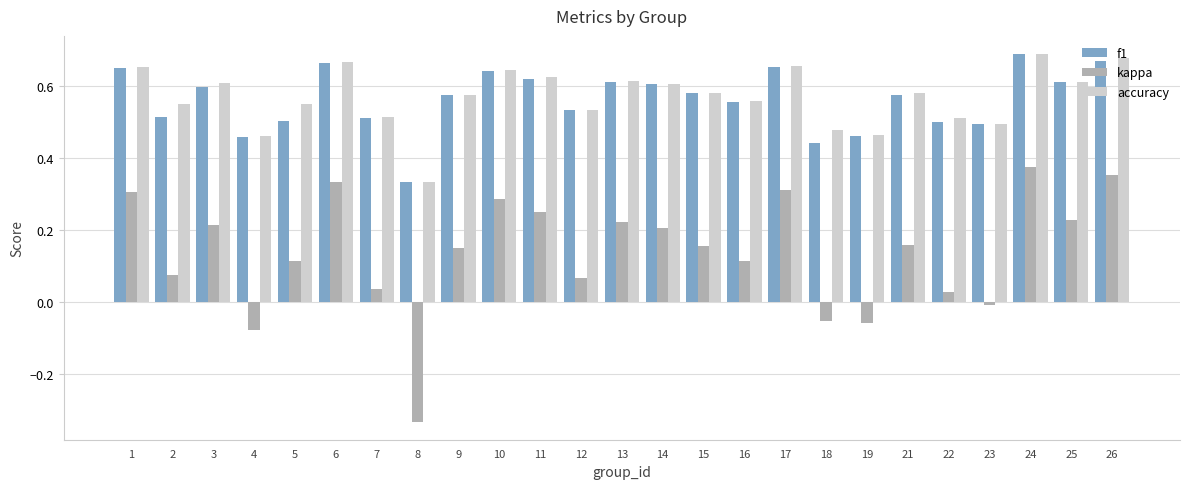

Does the chart contain stacked bars?

No